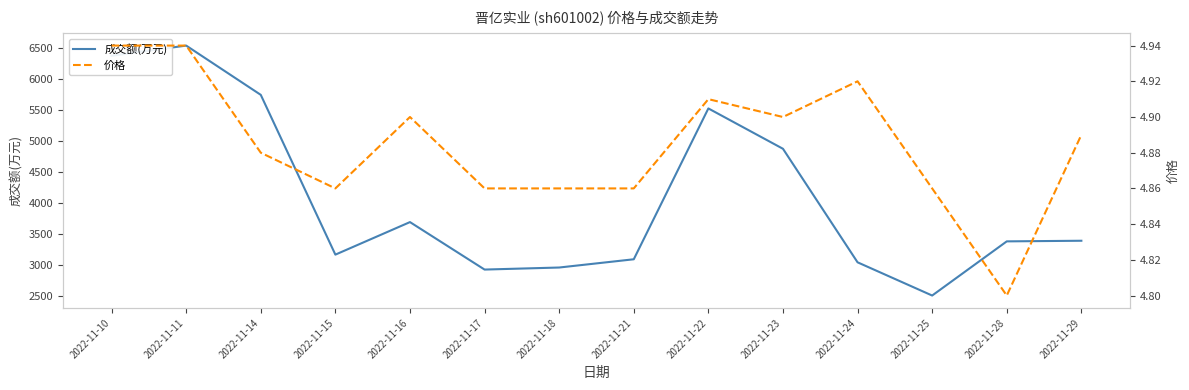

What is the sum of all 成交额(万元) values?

57164